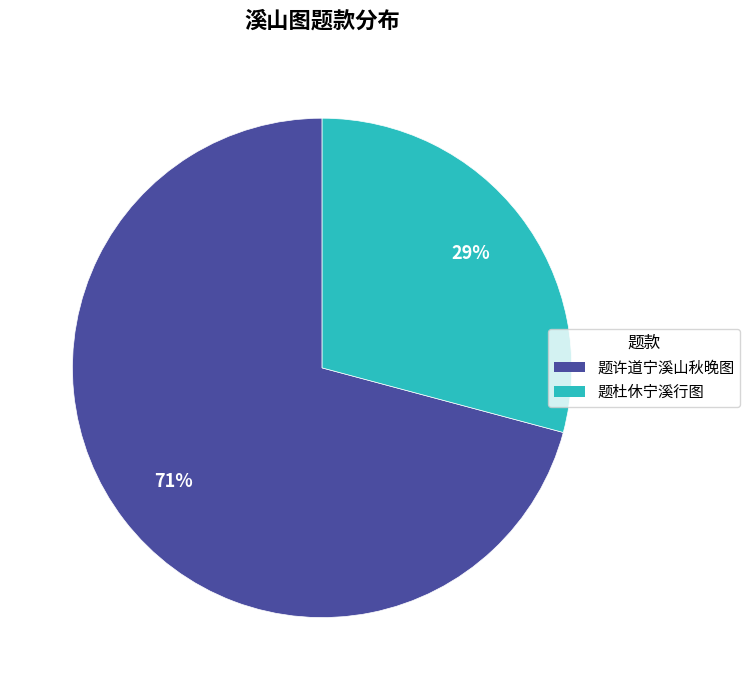

Is it true that 题杜休宁溪行图 is 23% of the pie?

False